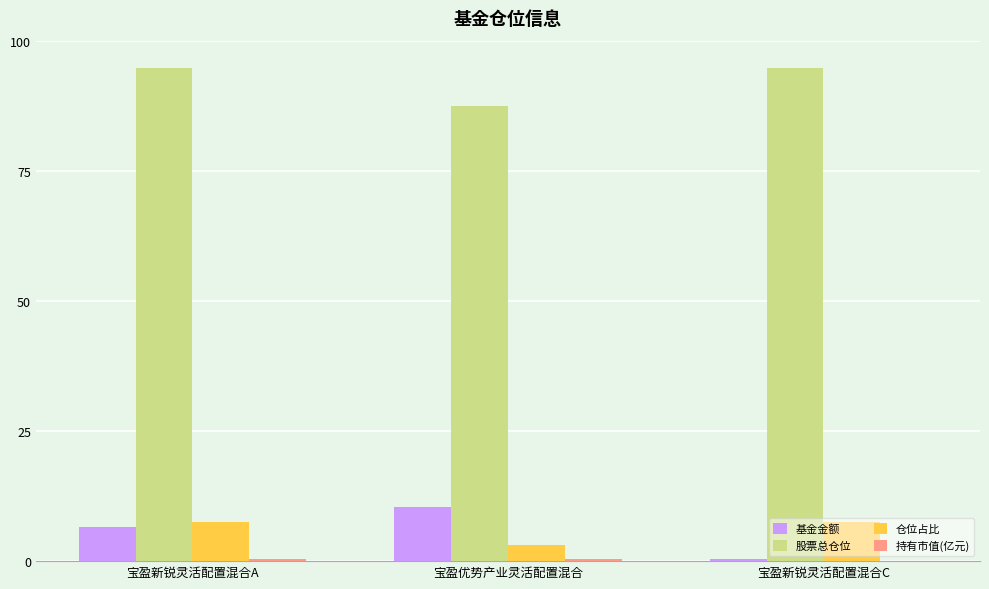

Is the value of 股票总仓位 at 宝盈新锐灵活配置混合C greater than the value of 基金金额 at 宝盈新锐灵活配置混合A?

Yes